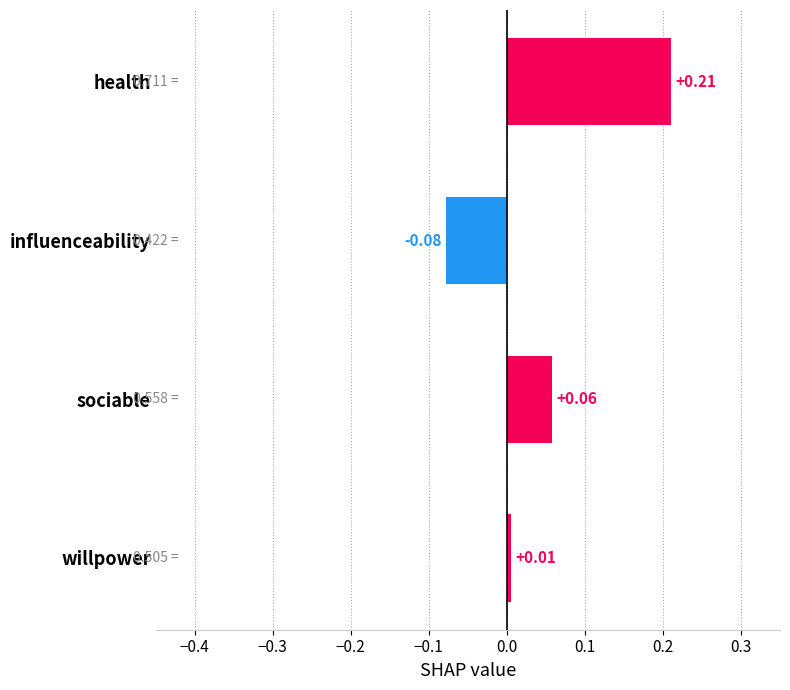

How many negative values are there?

1